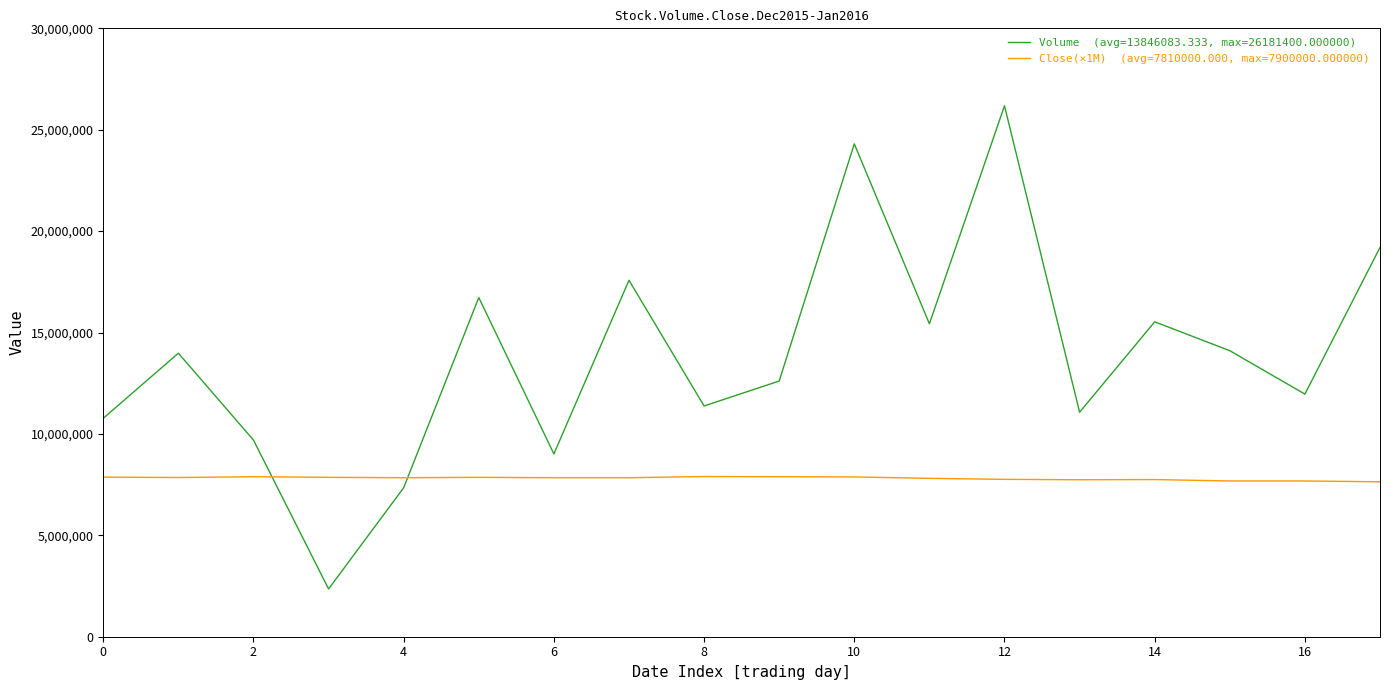

Does the chart display data point markers on the line(s)?

No